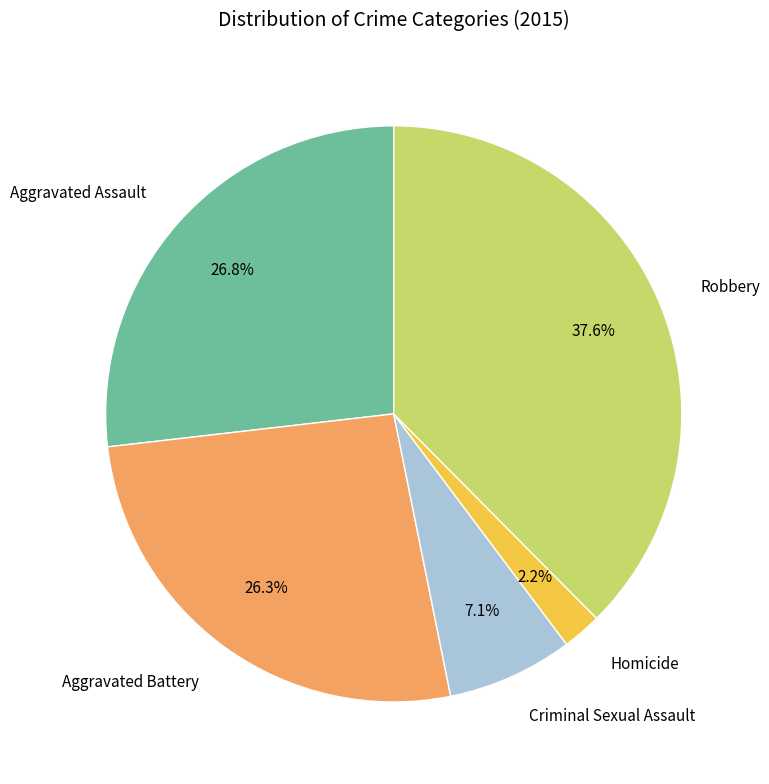

Which slice is the smallest?

Homicide